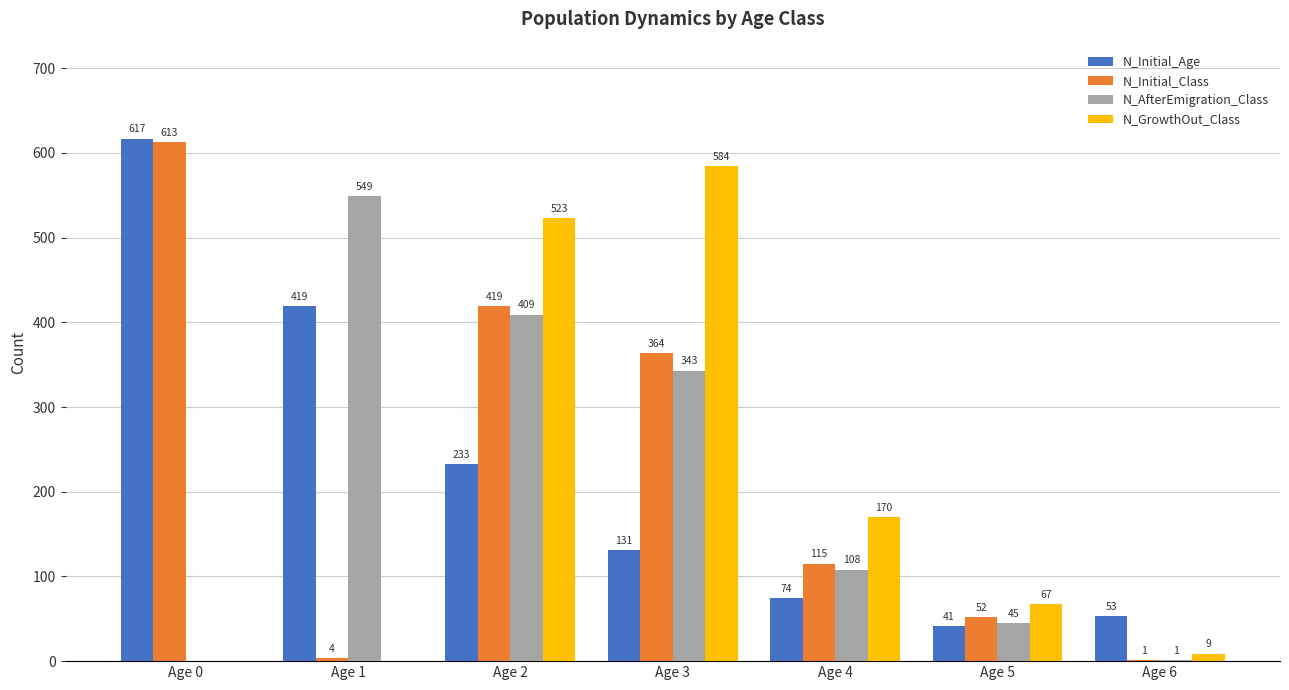

Which series has the largest range (max minus min)?

N_Initial_Class